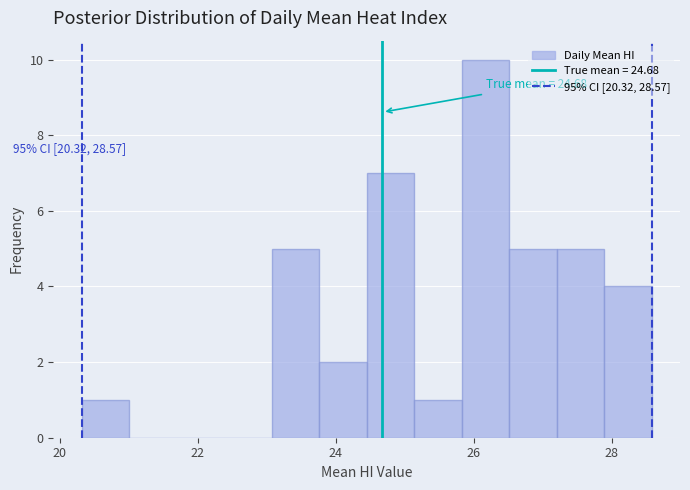

Around what value on the x-axis is the tallest bar? Give the approximate position of its centre, as read against the axis.

26.2